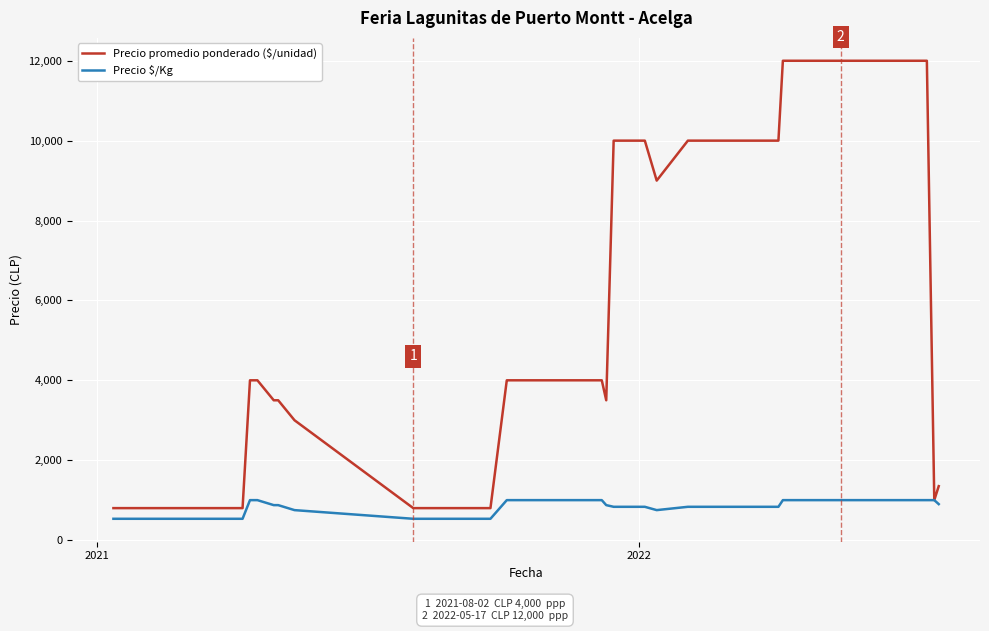

What are all the series names shown in the legend?

Precio promedio ponderado ($/unidad), Precio $/Kg